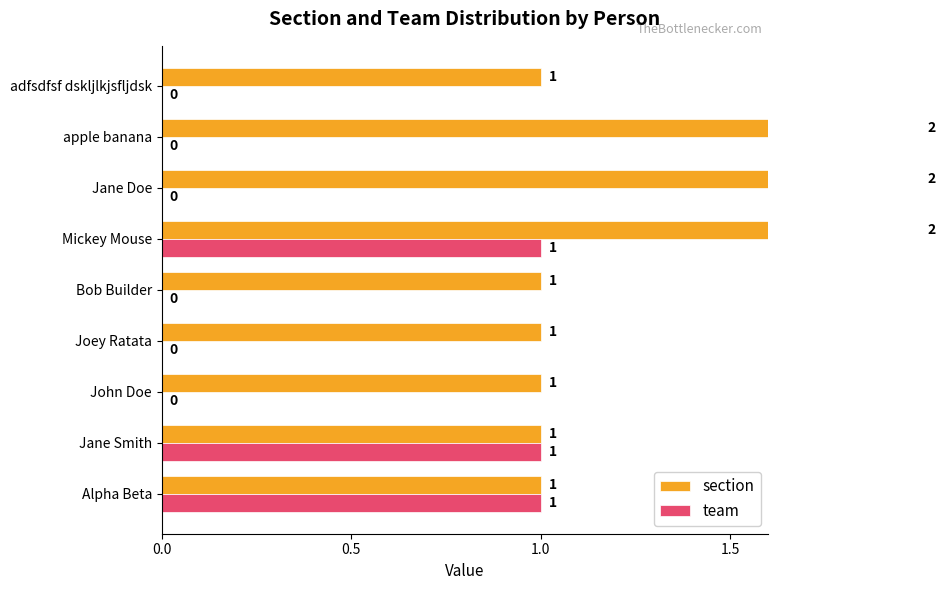

The value of team at apple banana is 0. True or false?

True